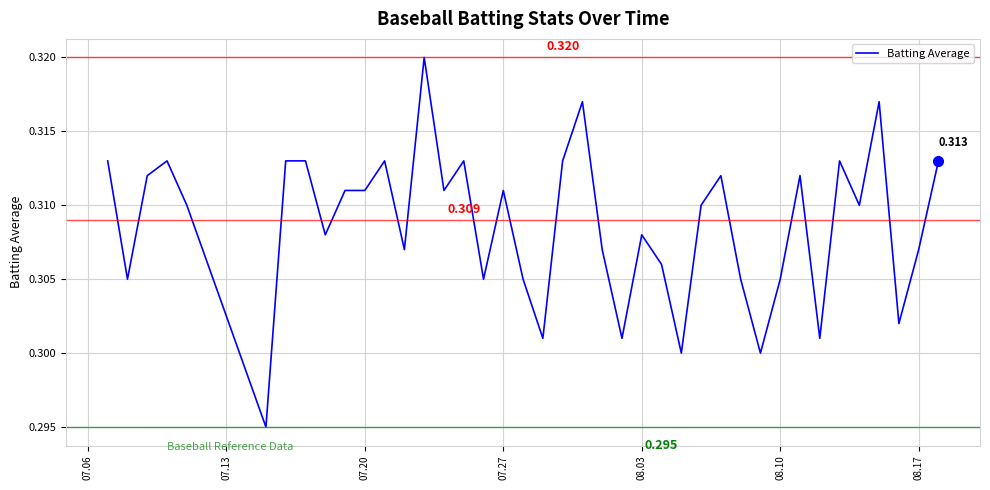

What is the sum of all values?

12.3